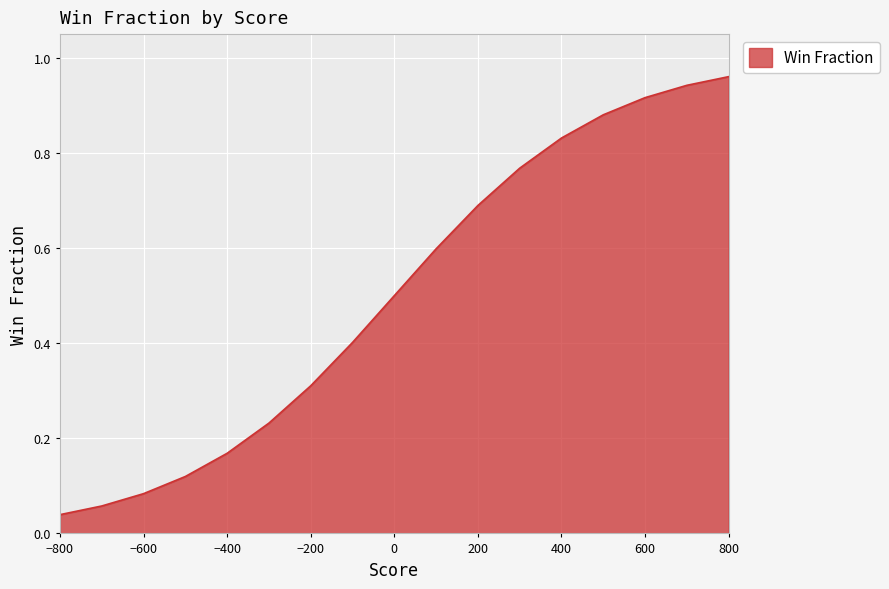

What is the difference between the maximum and minimum values?

0.9